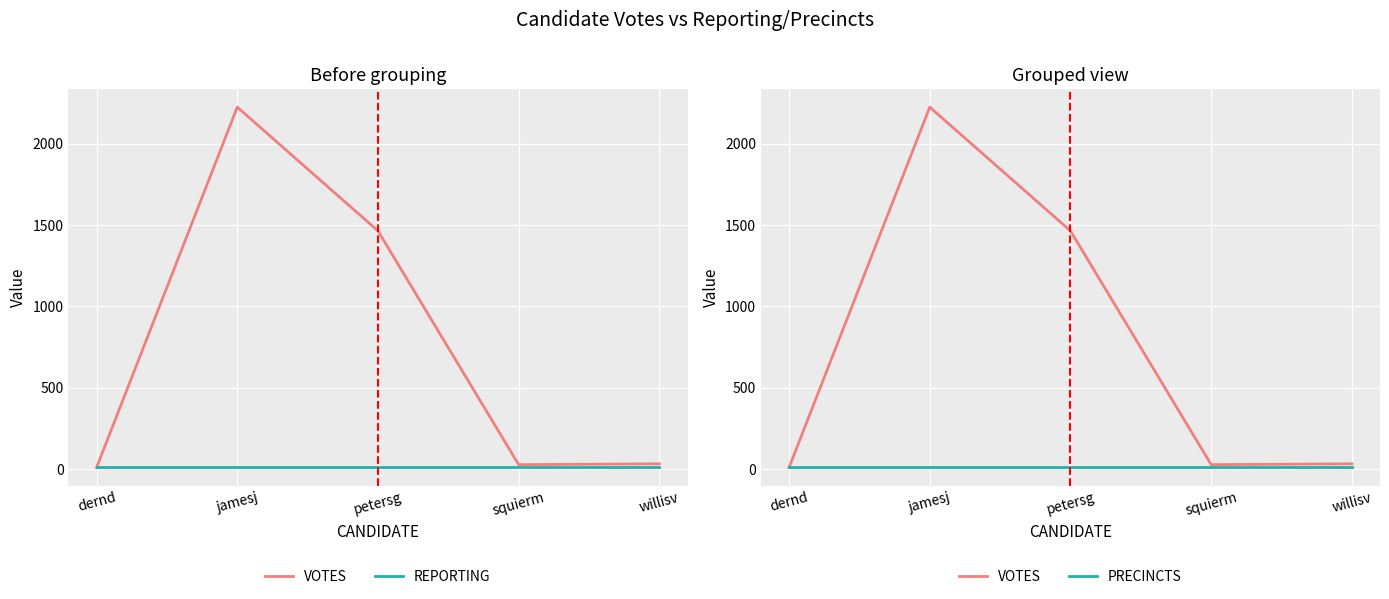

True or false: PRECINCTS and REPORTING cross at least once.

False